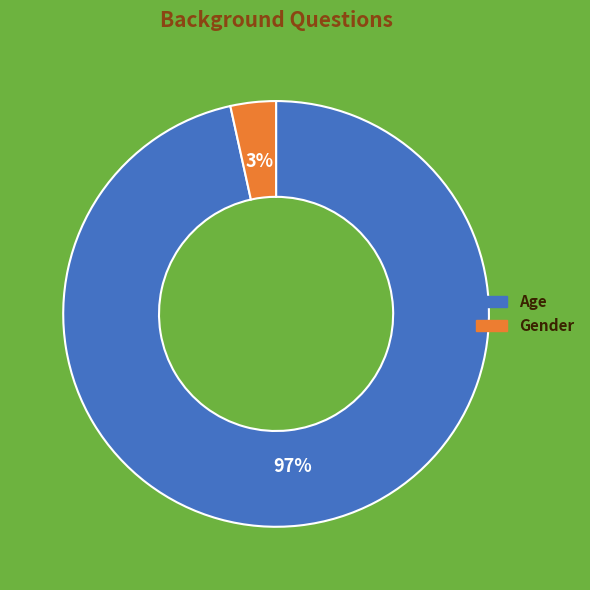

Which slice is the smallest?

Gender